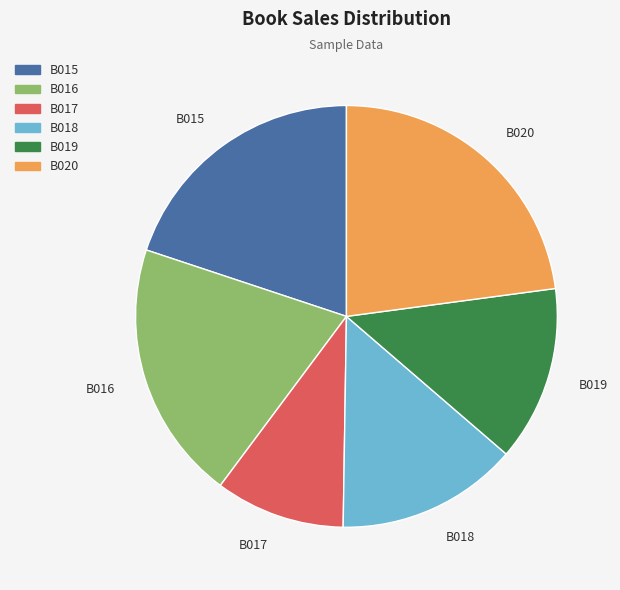

Which slice is the smallest?

B017